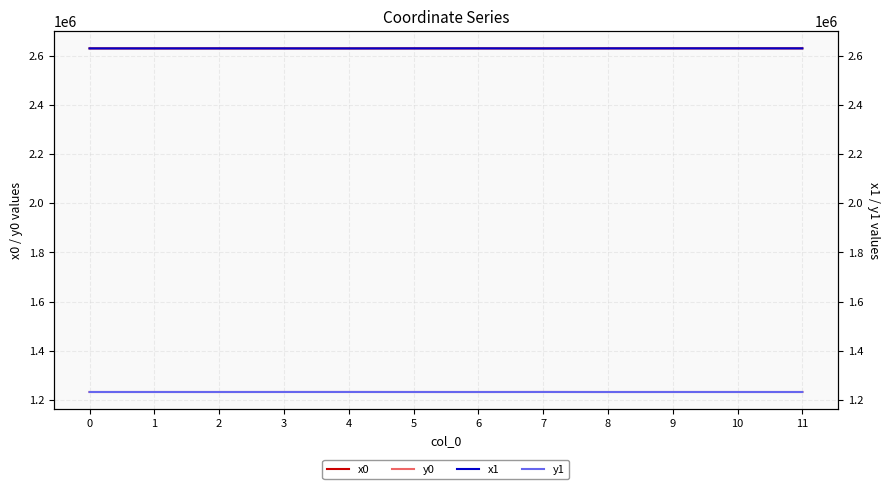

The value of x0 at 0 is 1519790.7. True or false?

False